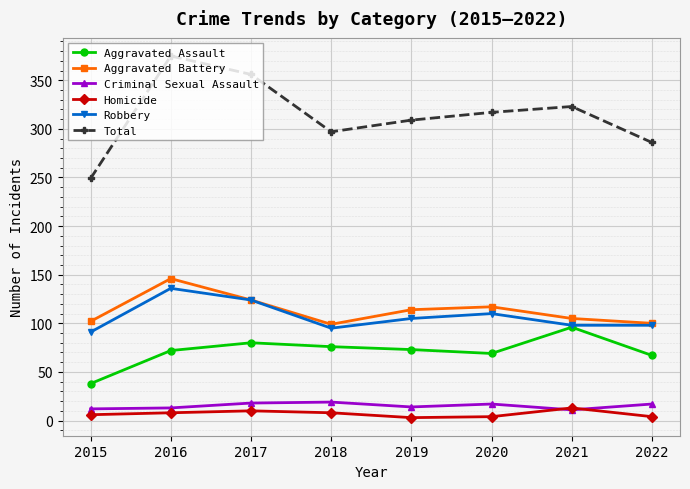

Read the Robbery value at 2022, to the nearest 10.

100